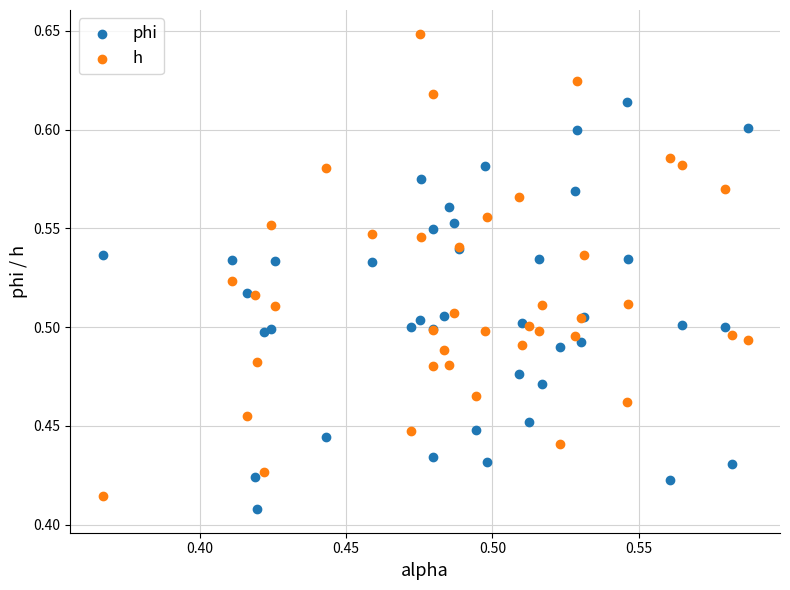

Which series reaches the minimum Y coordinate?

phi